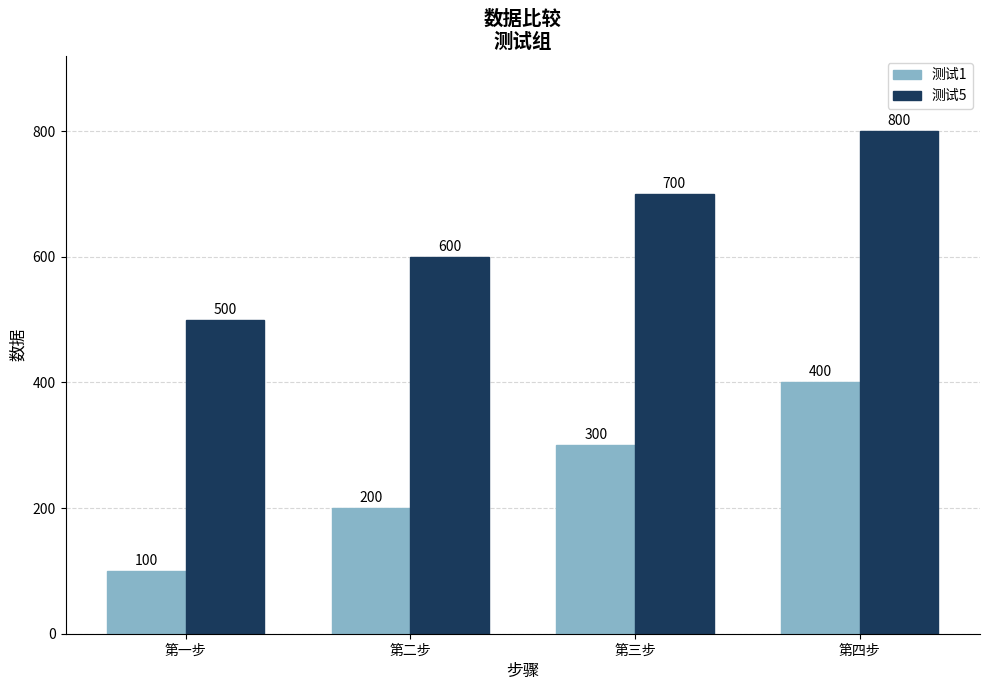

What are all the series names shown in the legend?

测试1, 测试5